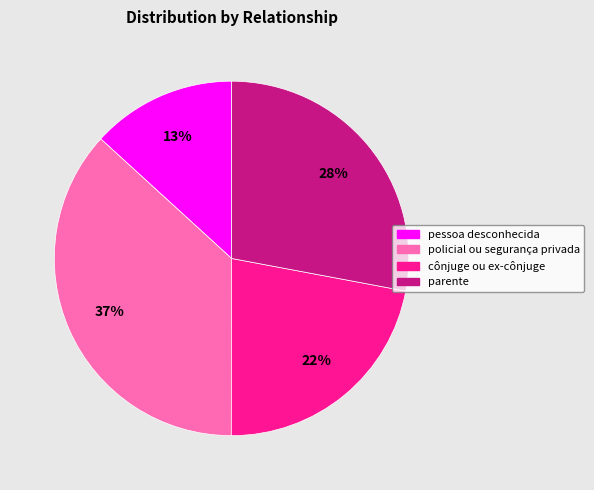

True or false: pessoa desconhecida accounts for 13% of the total.

True